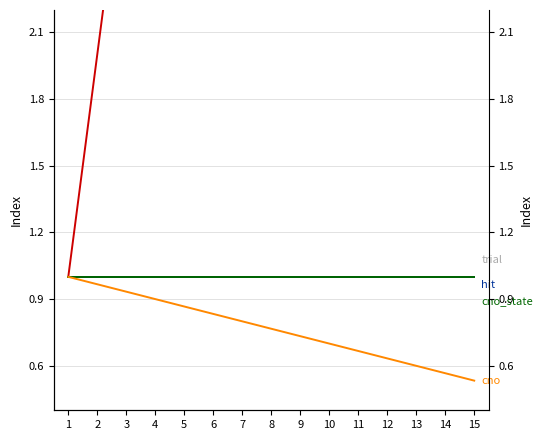

Which series has the largest total across all categories?

step